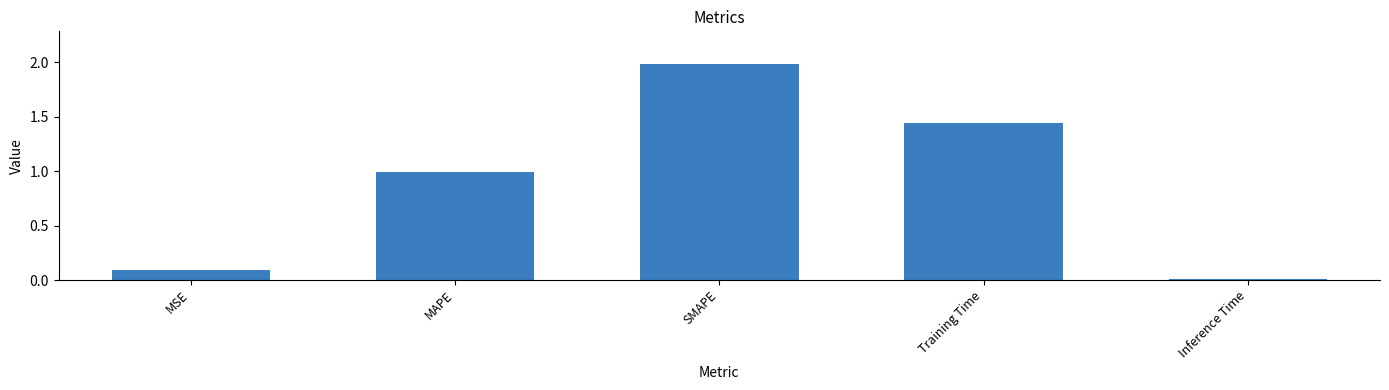

What is the label of the 5th bar from the right?

MSE